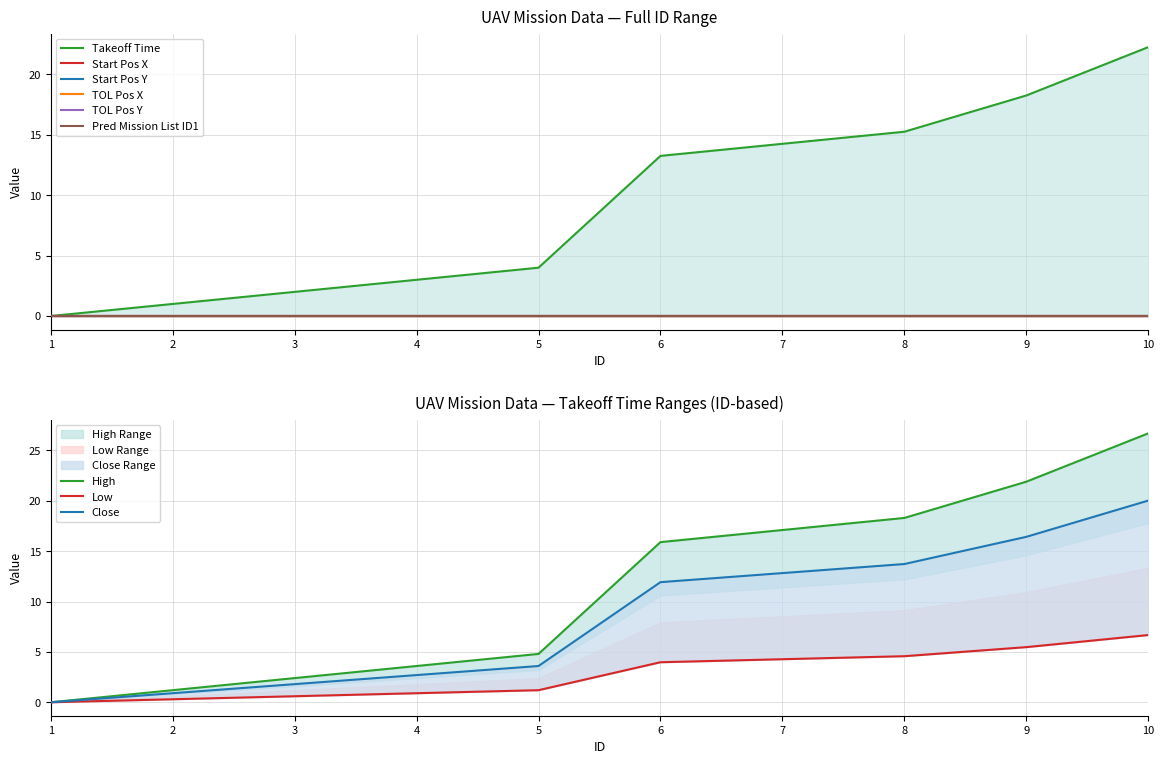

How many lines are shown in the chart?

6